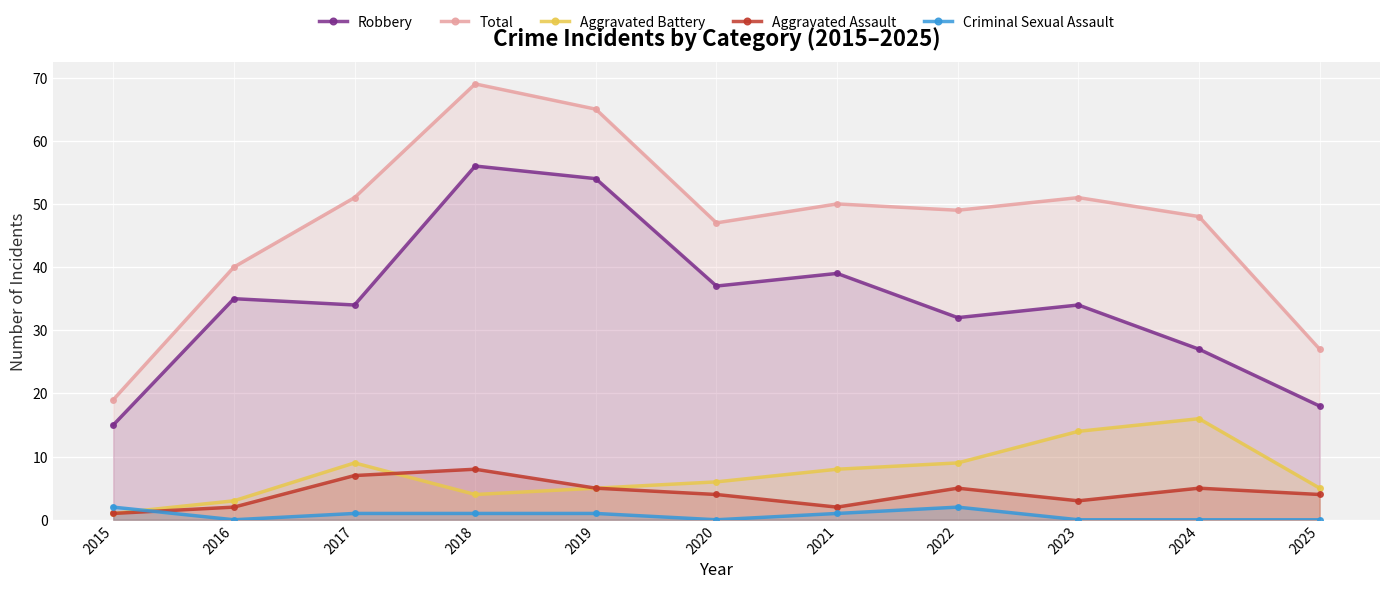

Reading left to right, what are all the values shown in this chart?

Robbery: 2015=15	2016=35	2017=34	2018=56	2019=54	2020=37	2021=39	2022=32	2023=34	2024=27	2025=18
Total: 2015=19	2016=40	2017=51	2018=69	2019=65	2020=47	2021=50	2022=49	2023=51	2024=48	2025=27
Aggravated Battery: 2015=1	2016=3	2017=9	2018=4	2019=5	2020=6	2021=8	2022=9	2023=14	2024=16	2025=5
Aggravated Assault: 2015=1	2016=2	2017=7	2018=8	2019=5	2020=4	2021=2	2022=5	2023=3	2024=5	2025=4
Criminal Sexual Assault: 2015=2	2016=0	2017=1	2018=1	2019=1	2020=0	2021=1	2022=2	2023=0	2024=0	2025=0